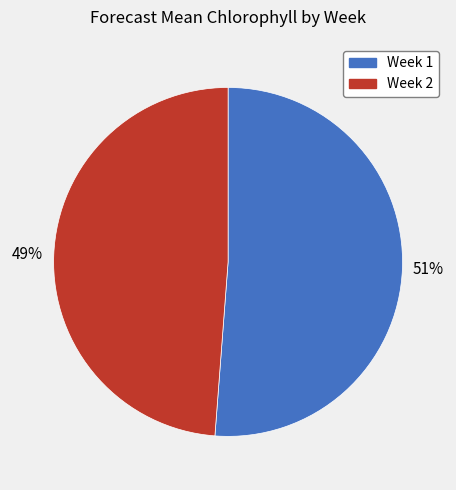

To the nearest percent, what portion does Week 1 represent?

51%